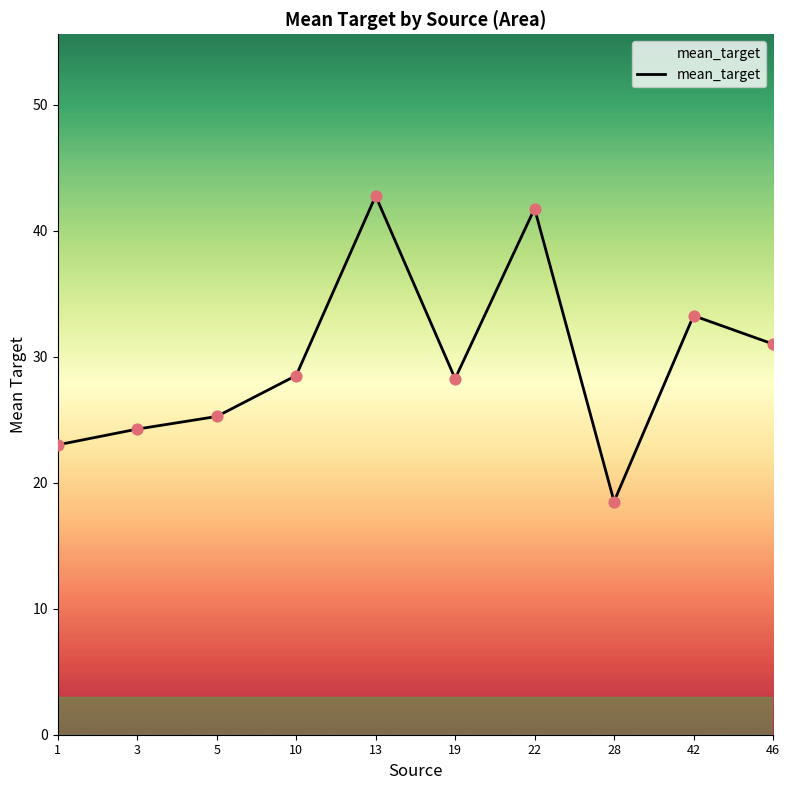

Which has a higher value, 28 or 3?

3